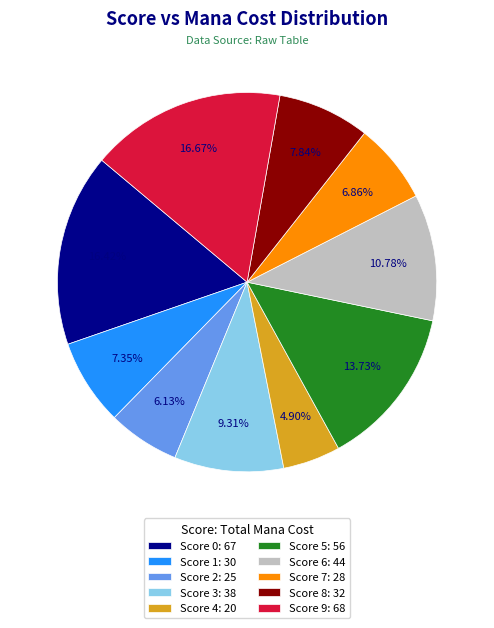

What percentage is the Score 5 slice, to the nearest percent?

14%